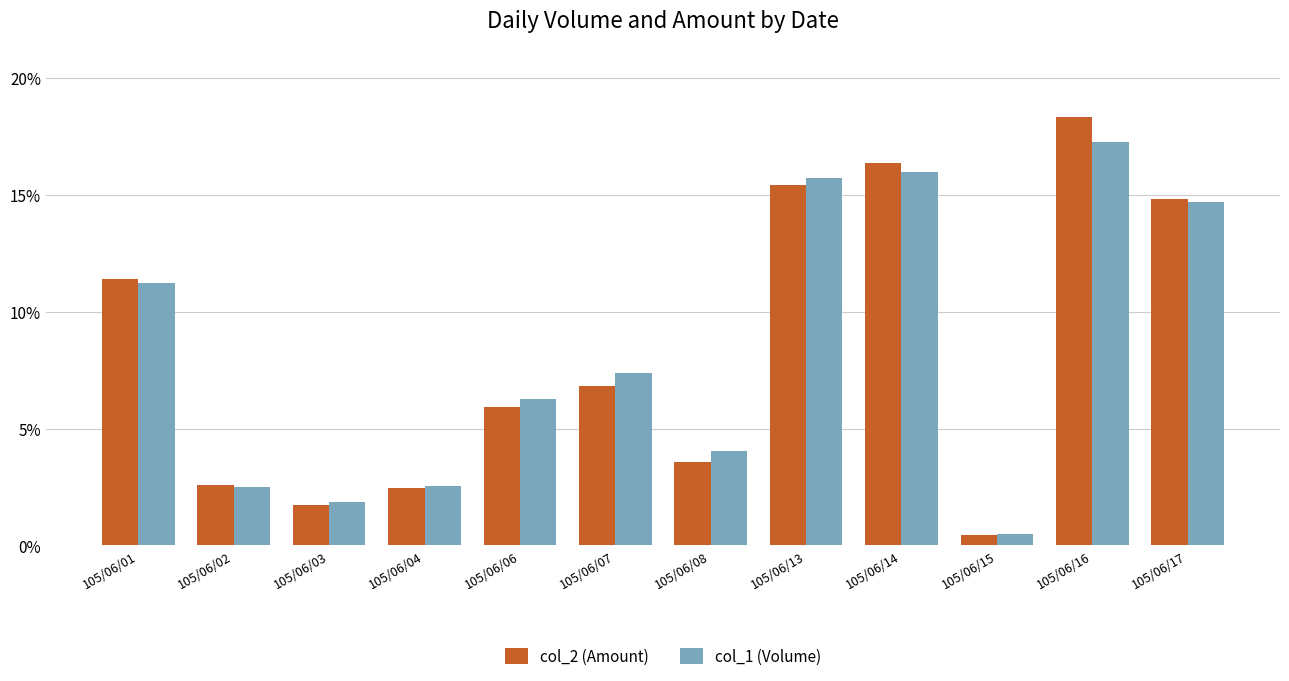

Is it true that col_2 (Amount) equals 0.1 at 105/06/17?

True